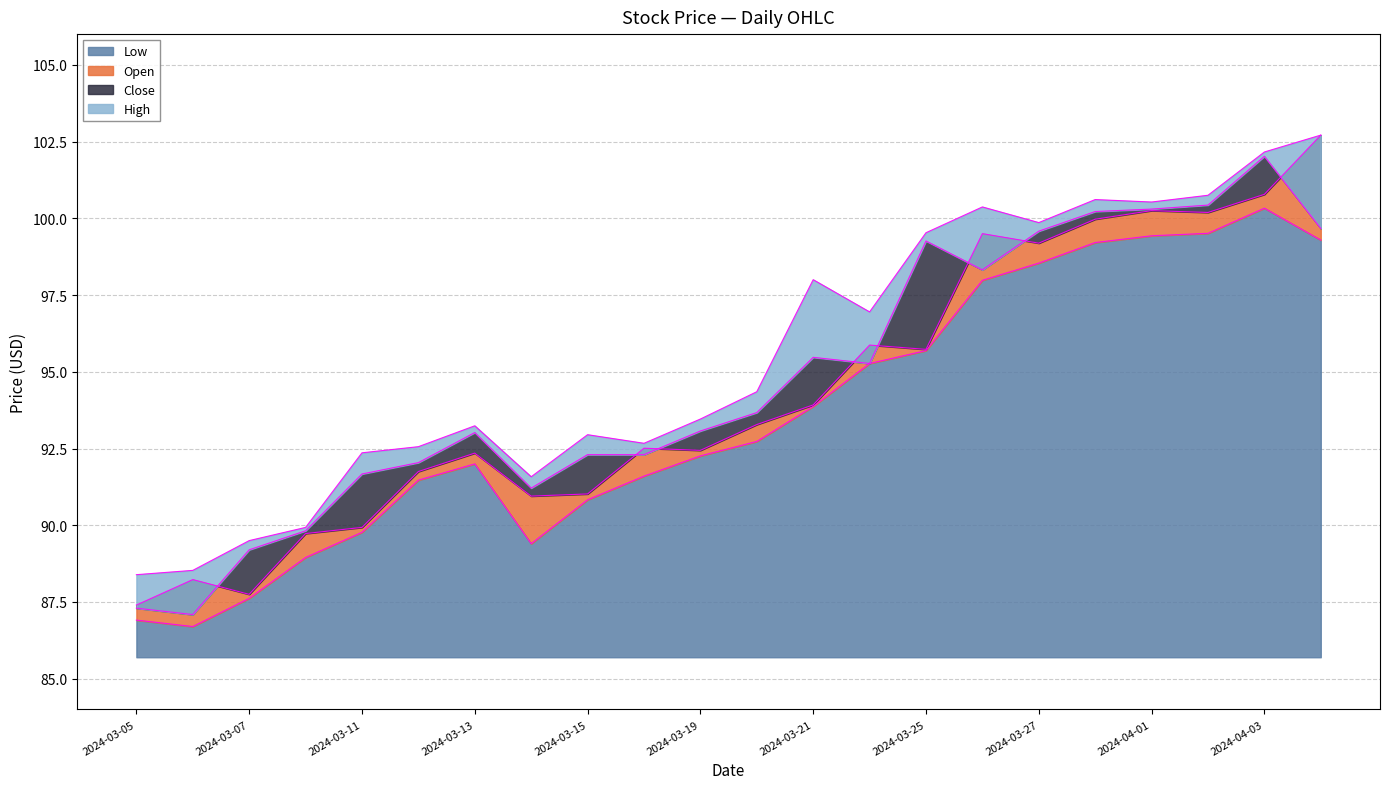

What are all the series names shown in the legend?

Low, Open, Close, High